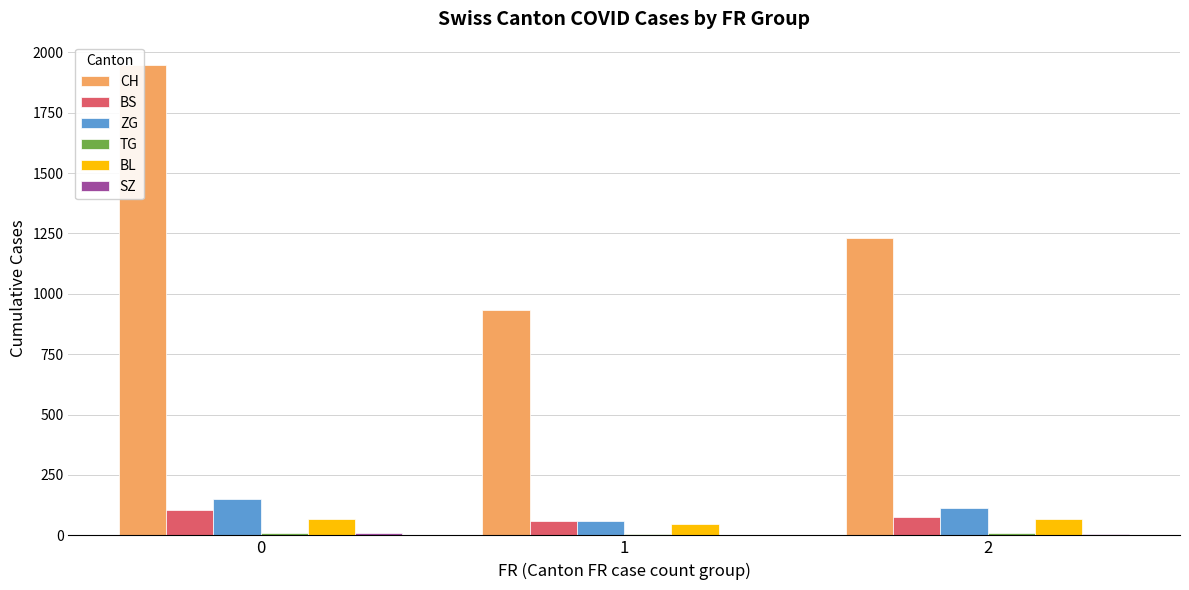

How many values in the ZG series are below 114?

1